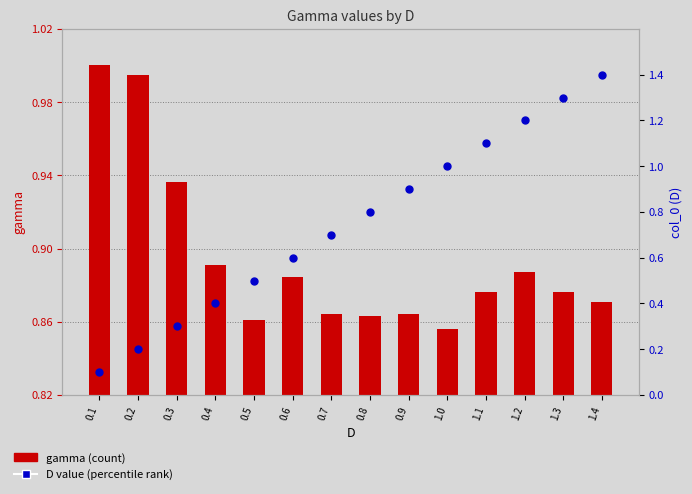

Is the value of gamma (count) at 1.3 greater than the value of D value (percentile rank) at 1.4?

No